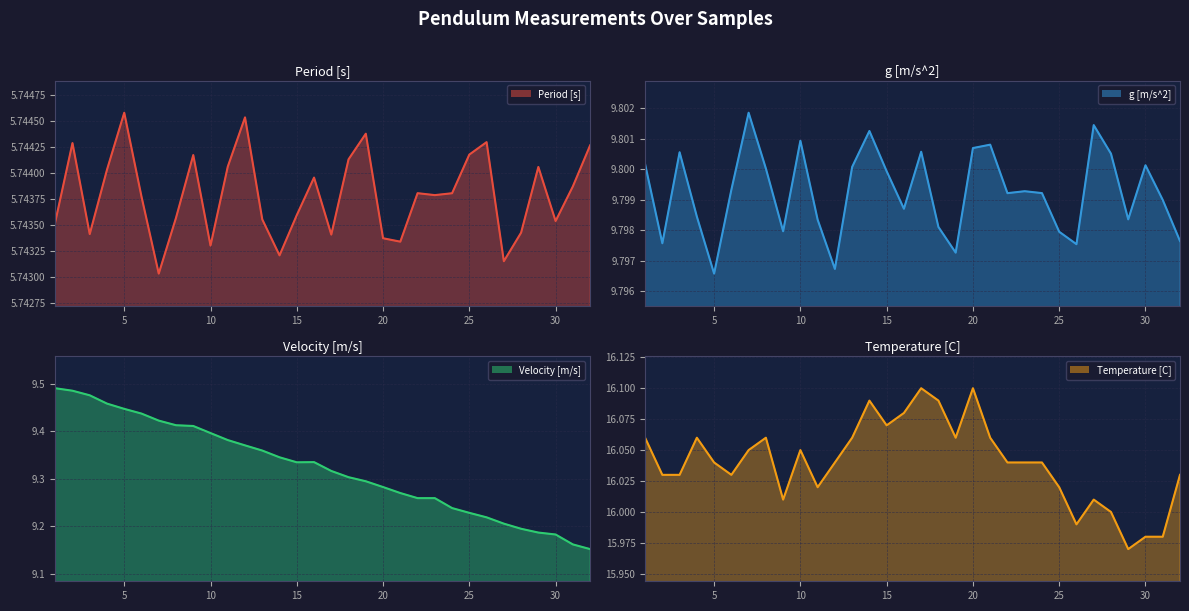

What is the value of the g [m/s^2] line point at the 14th from the left?

9.8